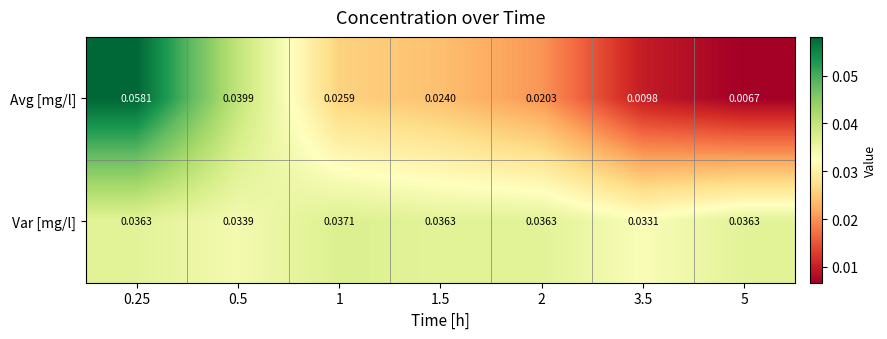

Which series has the largest total across all categories?

Var [mg/l]